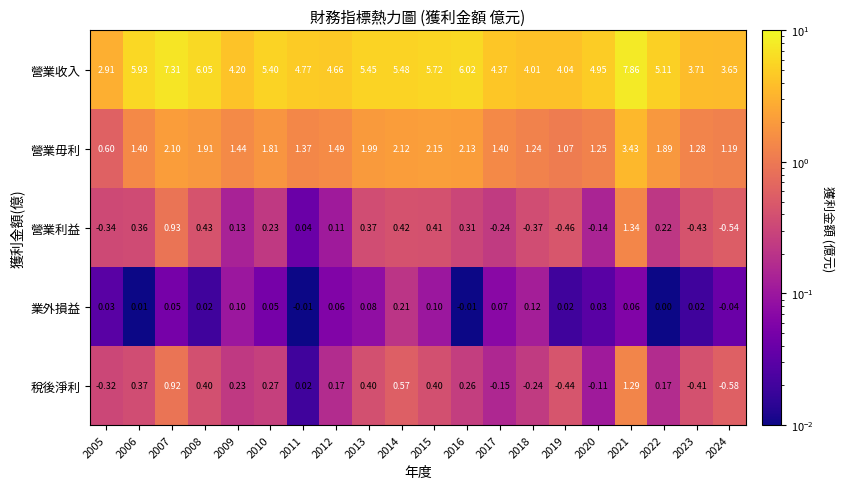

Rank the series at 2024 from lowest to highest value.

稅後淨利, 營業利益, 業外損益, 營業毋利, 營業收入